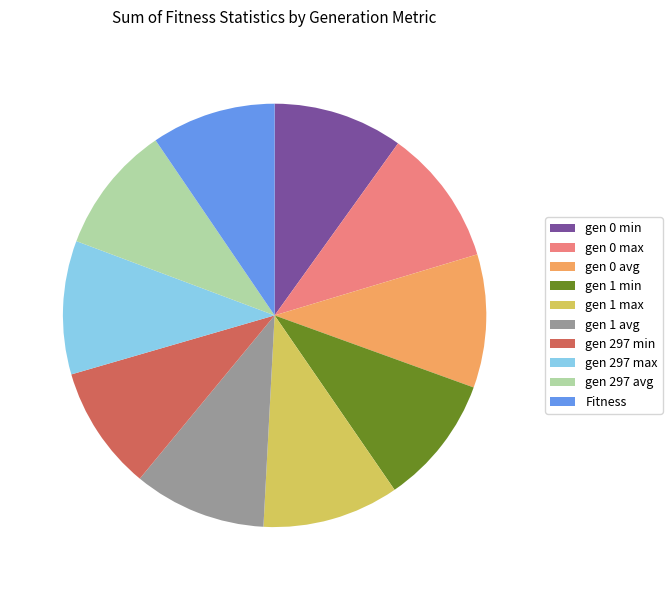

Is the sum of gen 297 avg and gen 0 min greater than half?

No